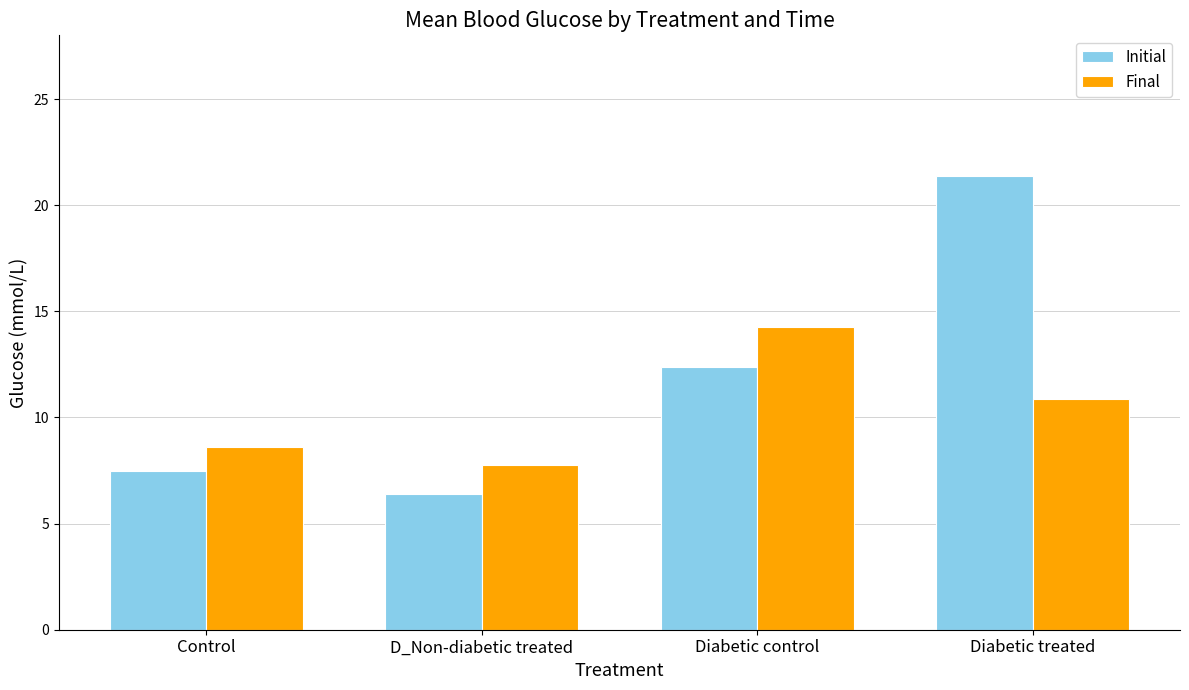

What is the total value across all series at Control?

16.1